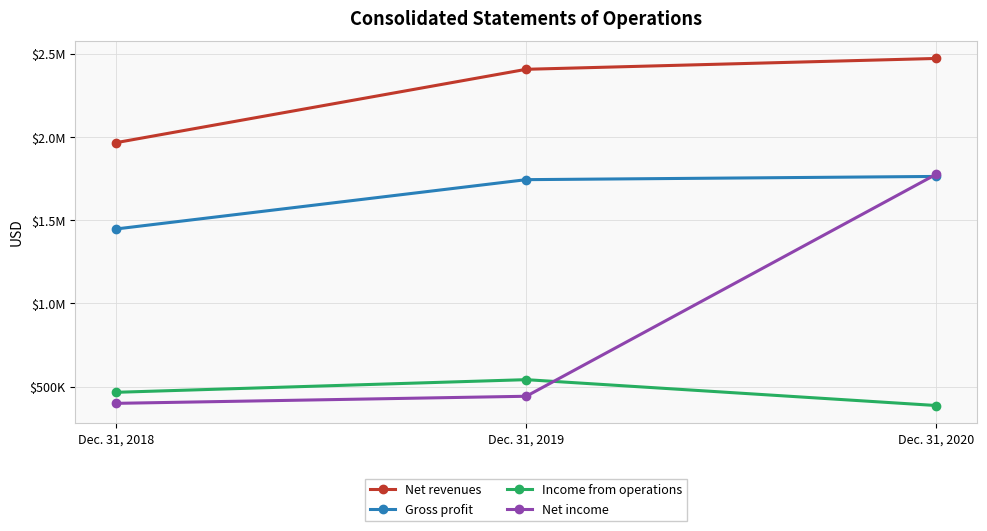

Does the chart have visible grid lines?

Yes